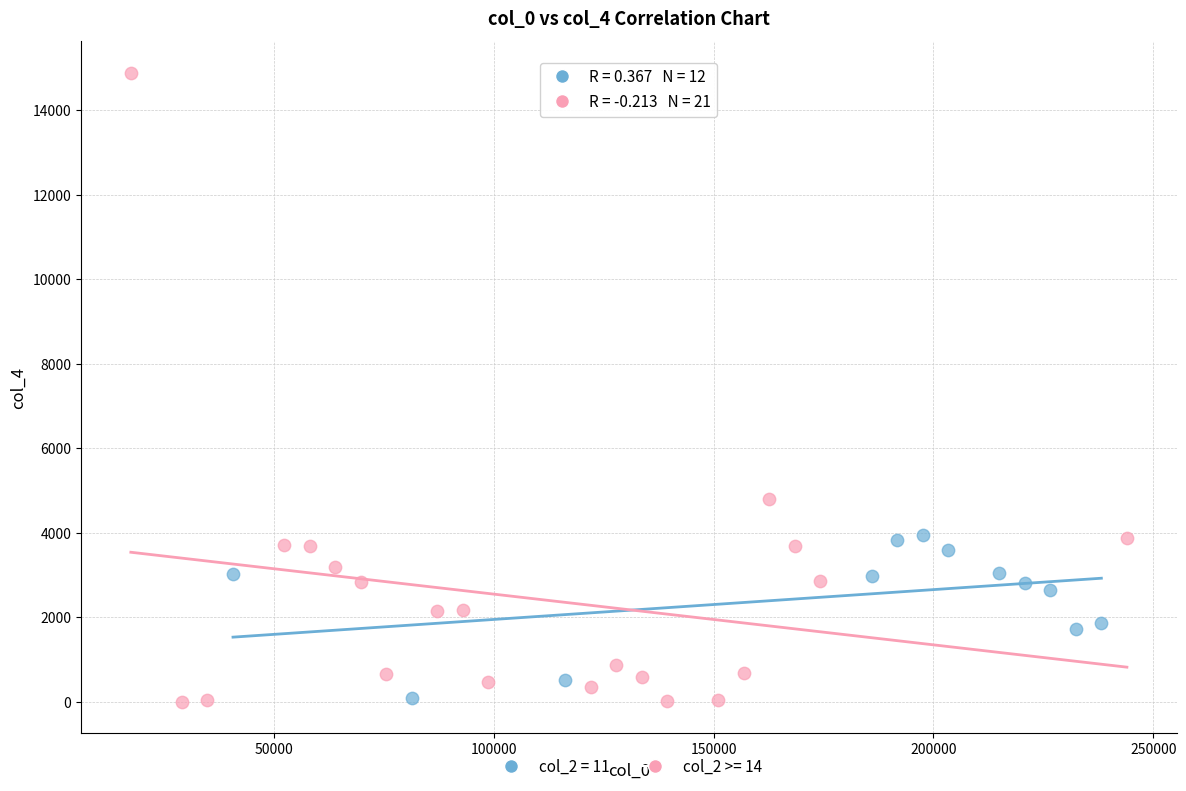

Which series contains the highest Y value?

col_2 >= 14